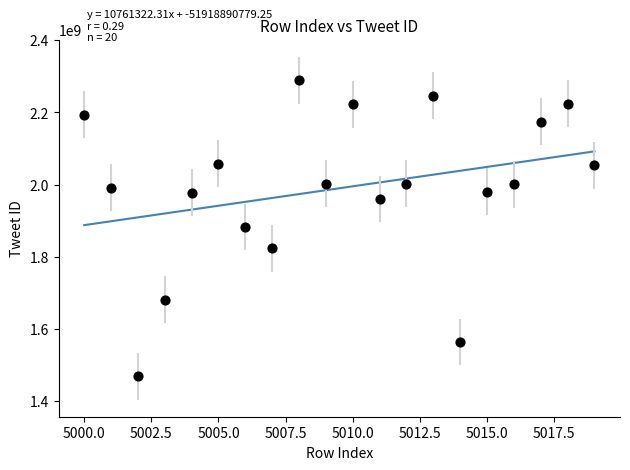

What is the range of X values (max minus min)?

19